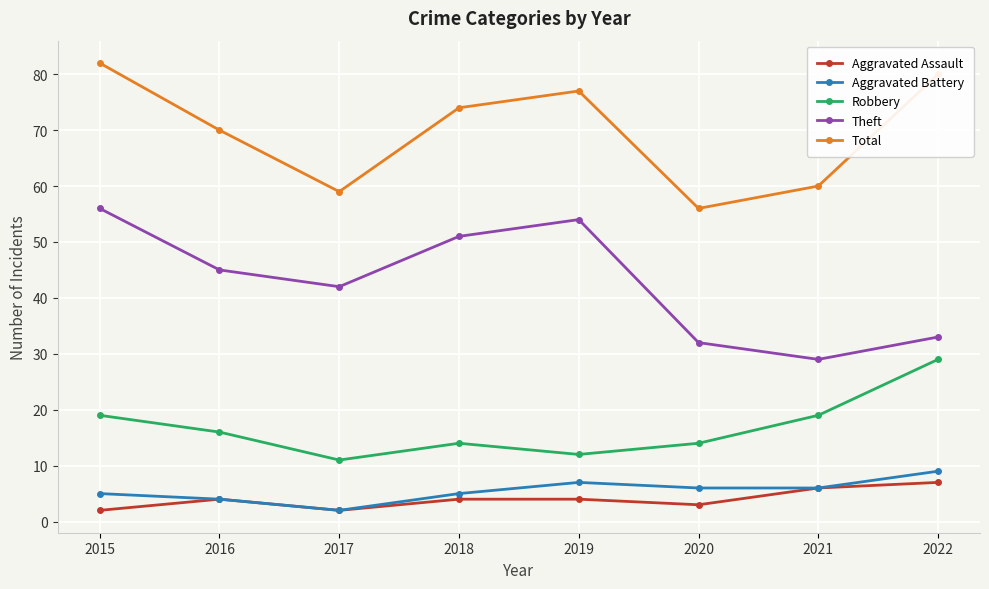

Reading left to right, extract all data points from this chart.

Aggravated Assault: 2	4	2	4	4	3	6	7
Aggravated Battery: 5	4	2	5	7	6	6	9
Robbery: 19	16	11	14	12	14	19	29
Theft: 56	45	42	51	54	32	29	33
Total: 82	70	59	74	77	56	60	80